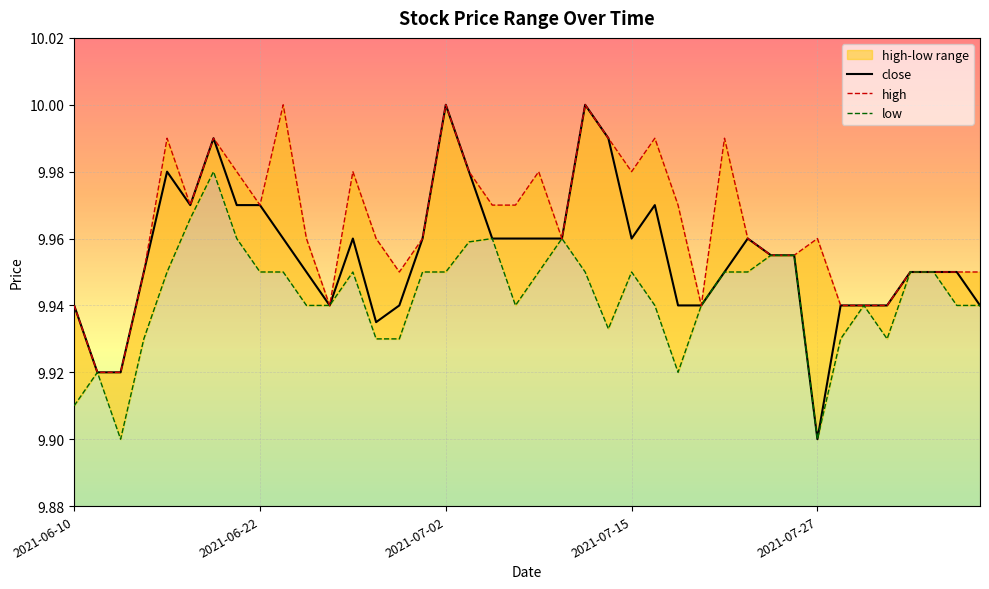

What is the difference between the maximum and minimum values in the low series?

0.1